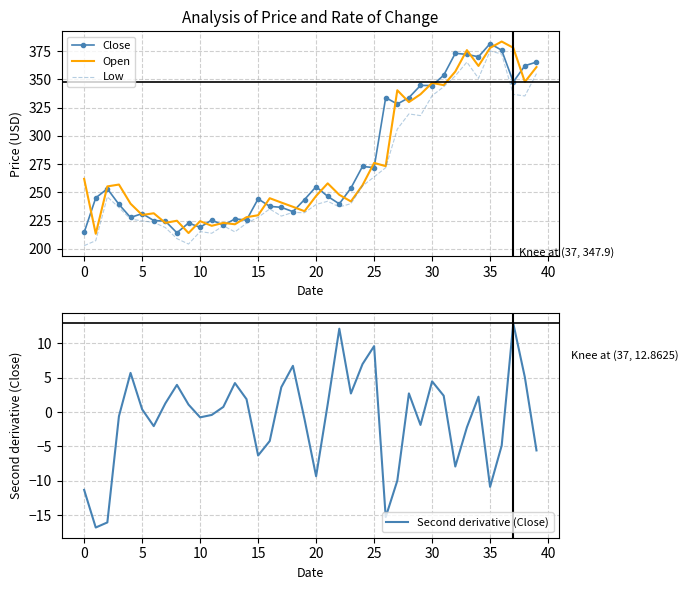

Is it true that Second derivative (Close) equals -1.5 at 15?

False